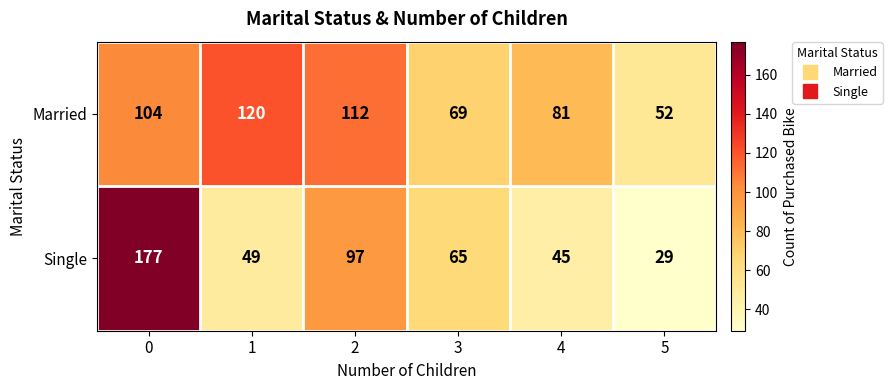

Rank the categories by Single value from highest to lowest.

0, 2, 3, 1, 4, 5